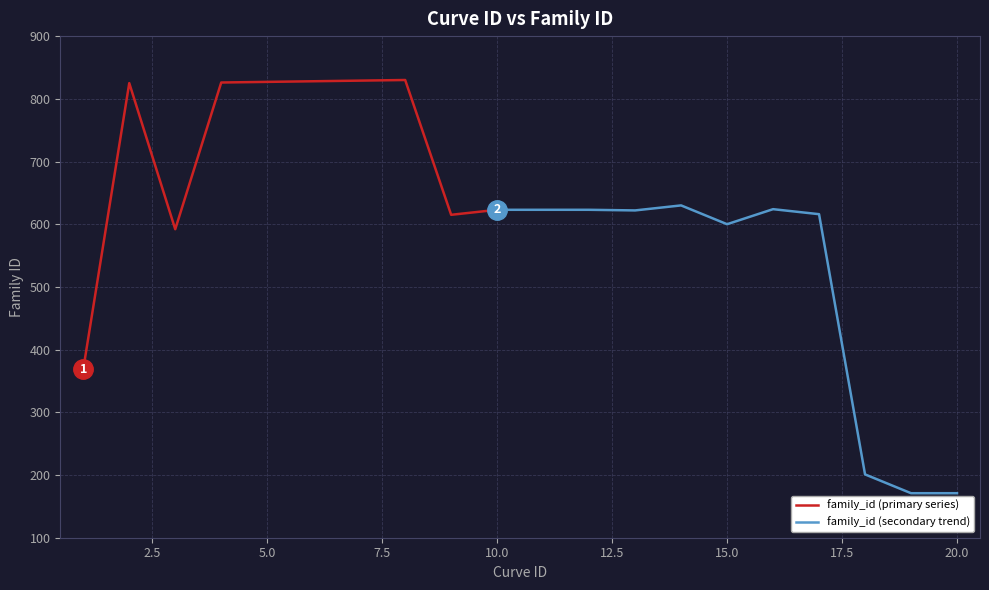

Reading left to right, what are all the values shown in this chart?

369	825	592	826	827	828	829	830	615	623	623	623	622	630	600	624	616	201	171	171